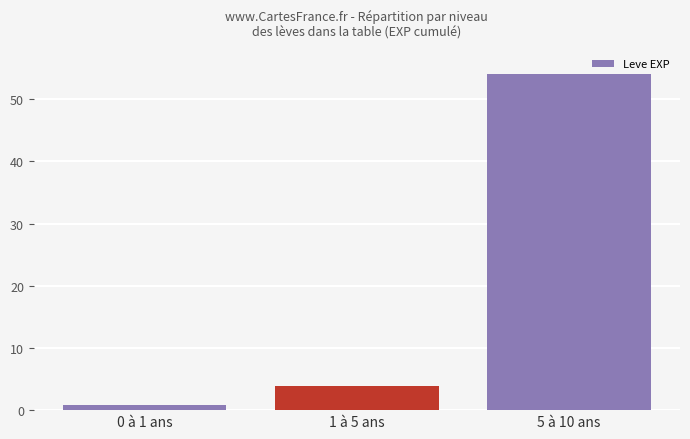

Are the bars horizontal?

No